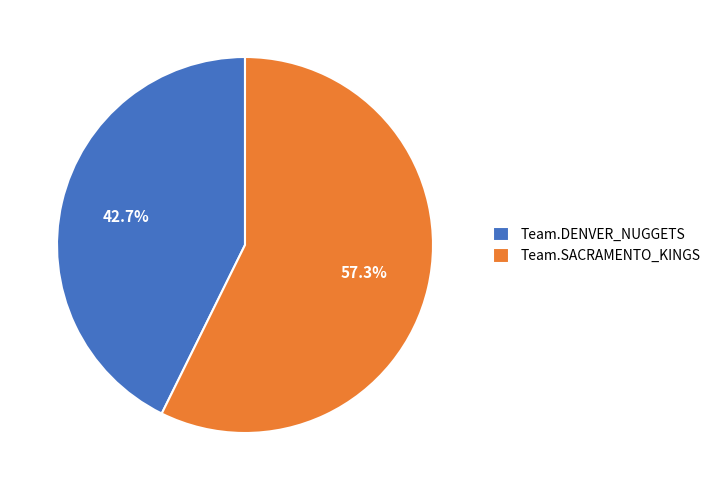

To the nearest percent, what portion does Team.DENVER_NUGGETS represent?

43%